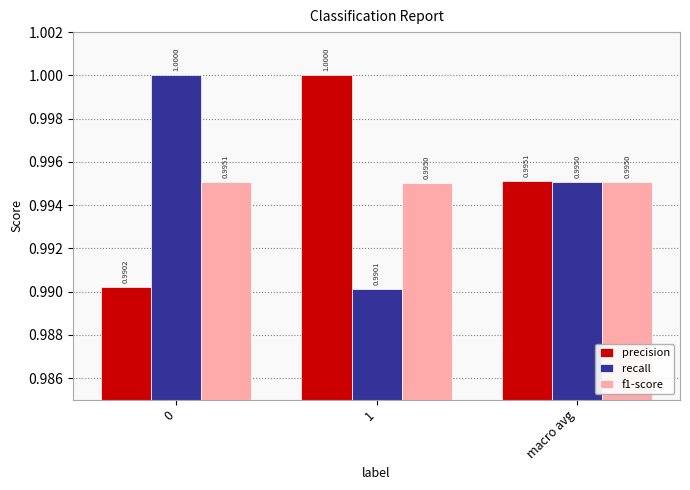

Reading right to left, what are all the values shown in this chart?

precision: macro avg=1.0	1=1.0	0=1.0
recall: macro avg=1.0	1=1.0	0=1.0
f1-score: macro avg=1.0	1=1.0	0=1.0